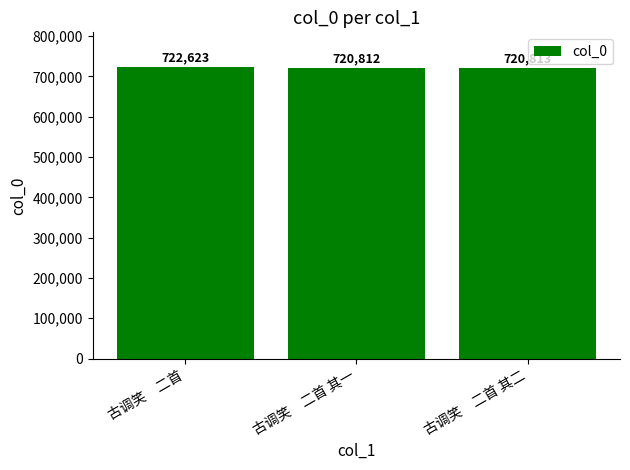

What is the sum of the values at 古调笑　二首 其一 and 古调笑　二首 其二?

1441625